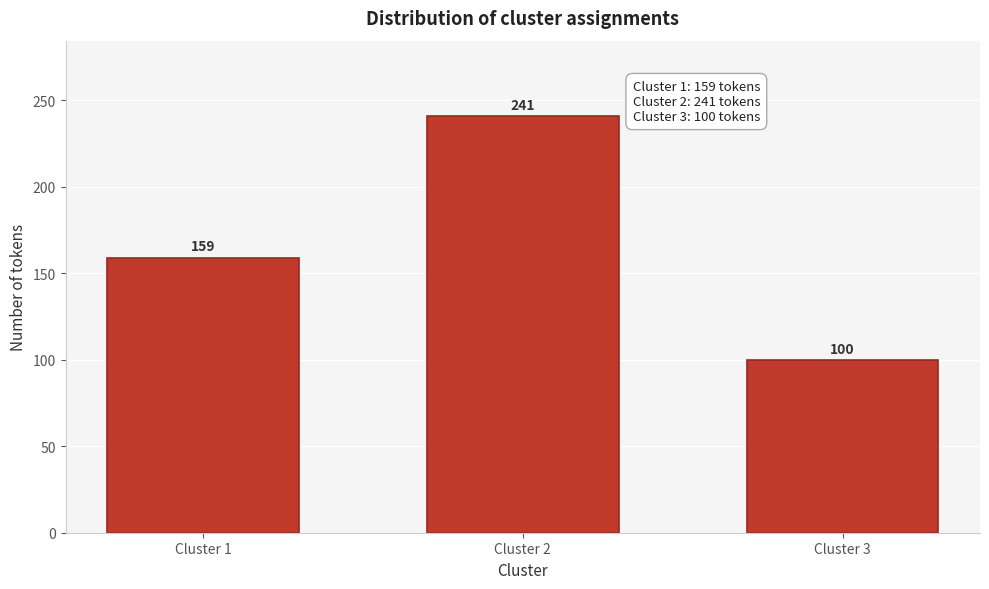

Reading left to right, what are all the values shown in this chart?

159	241	100